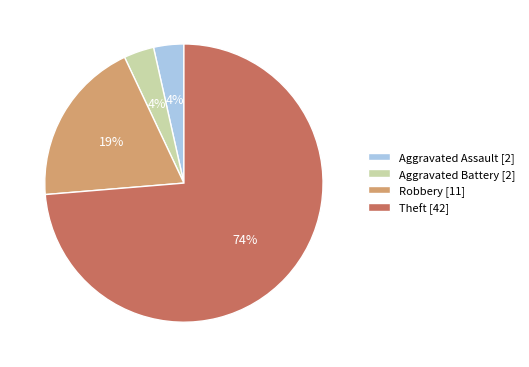

Is it true that Theft is 74% of the pie?

True